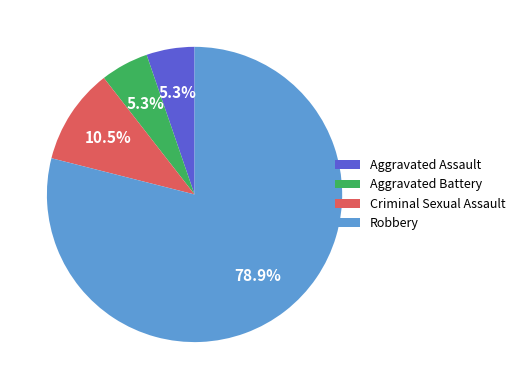

Do Criminal Sexual Assault and Aggravated Battery together represent more than half of the pie?

No